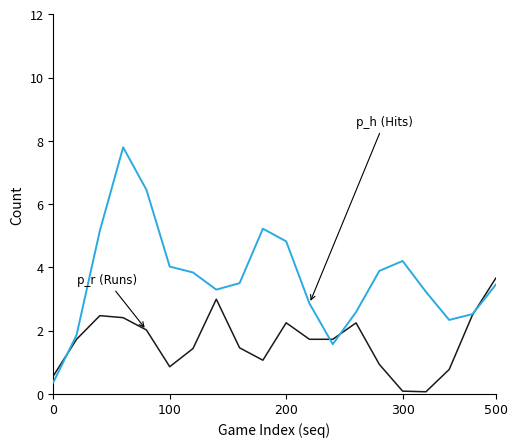

How many lines are shown in the chart?

2